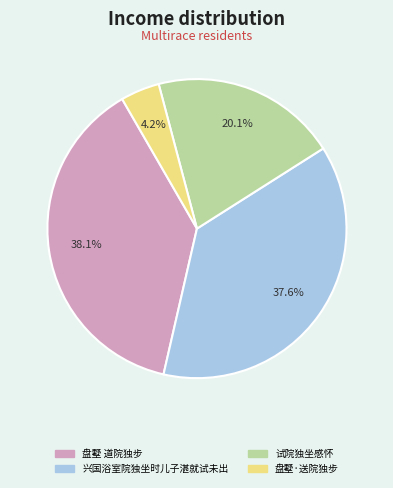

The 盘墅 道院独步 slice represents 38% of the pie. True or false?

True